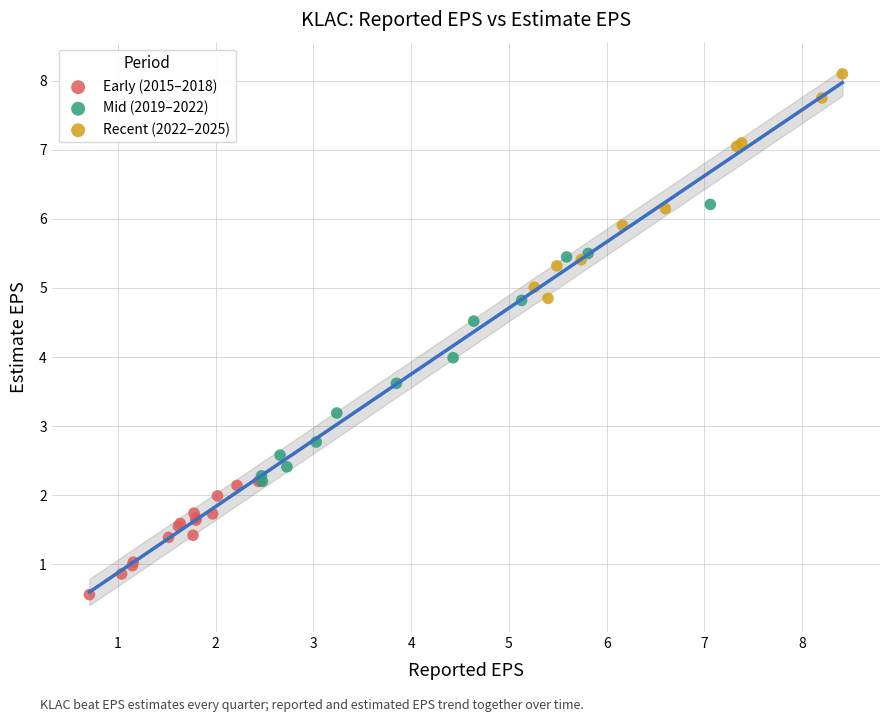

Which series has the widest spread of Y values?

Mid (2019–2022)